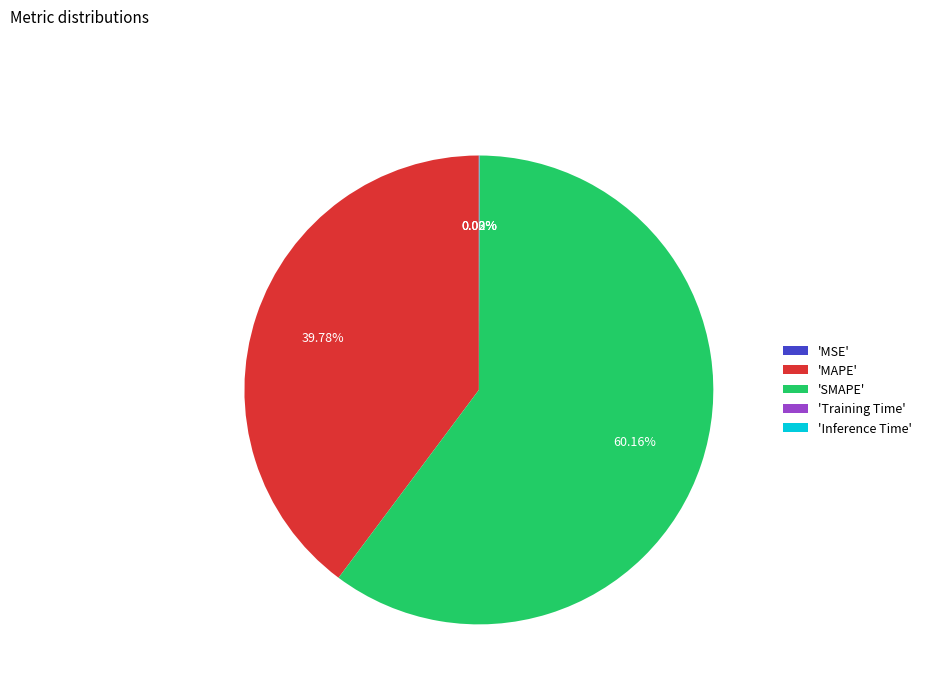

Between 'MAPE' and 'SMAPE', which is larger?

'SMAPE'